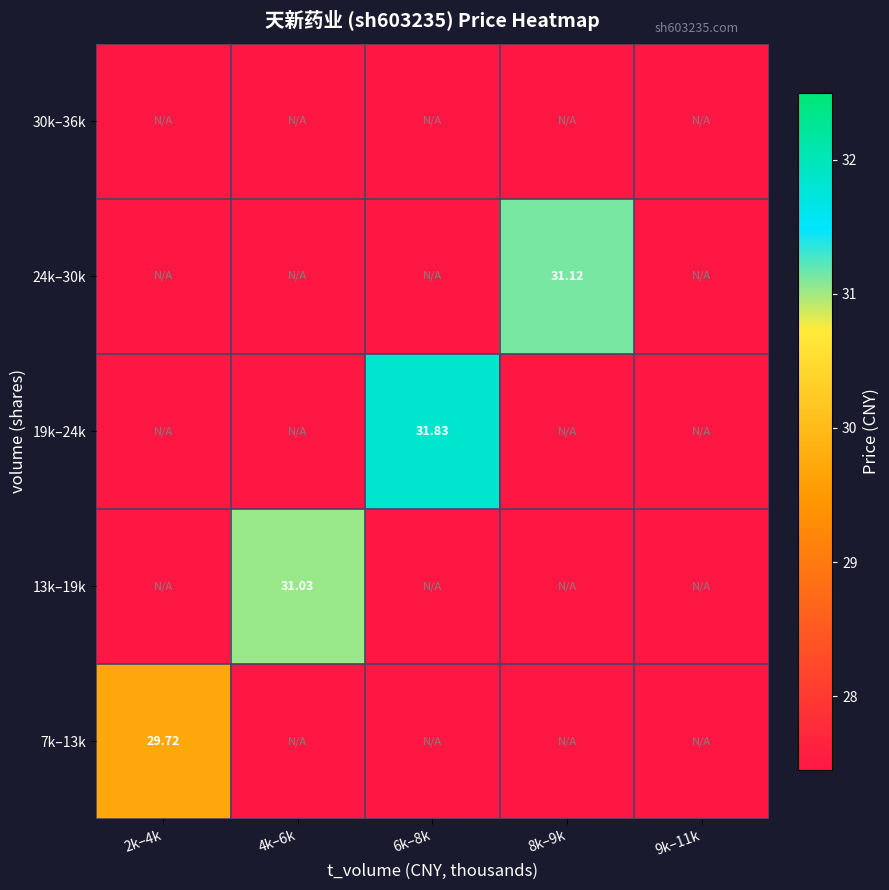

The 24k–30k series shows 48.7 at 6k–8k. True or false?

False